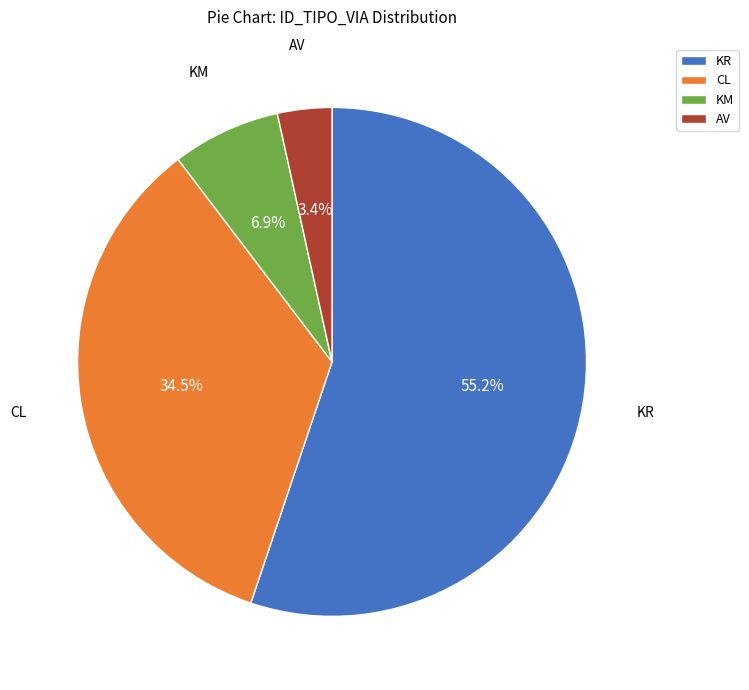

Is KR the majority of the pie?

Yes